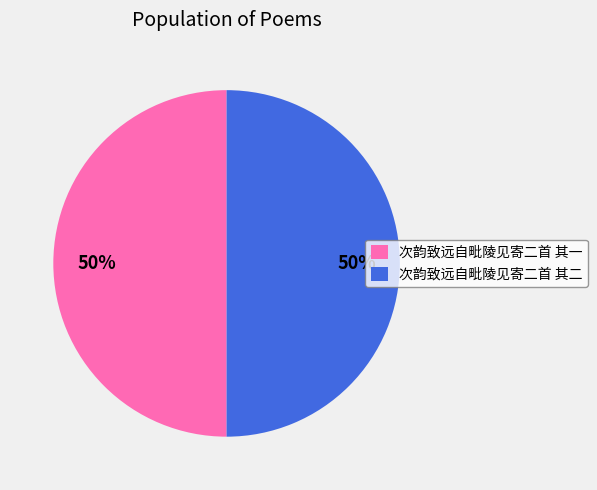

How many segments does this pie chart have?

2